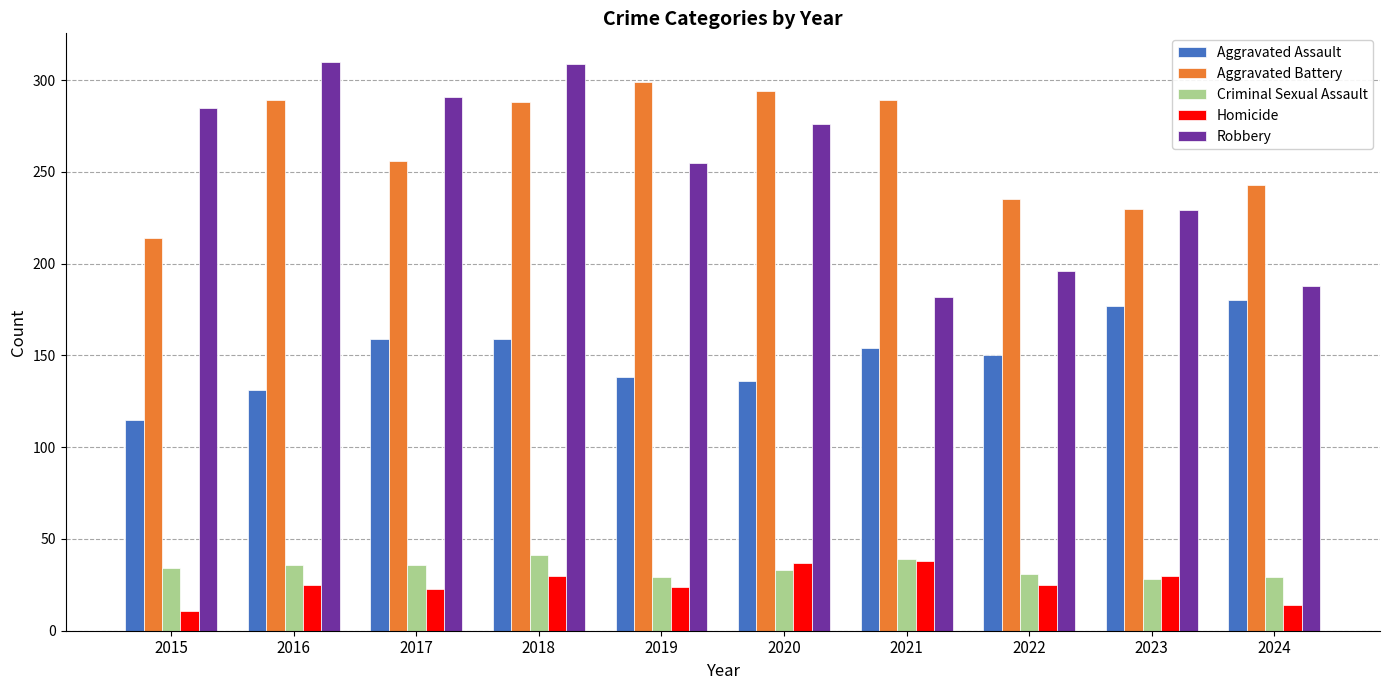

Between 2021 and 2024, which series saw the biggest shift?

Aggravated Battery